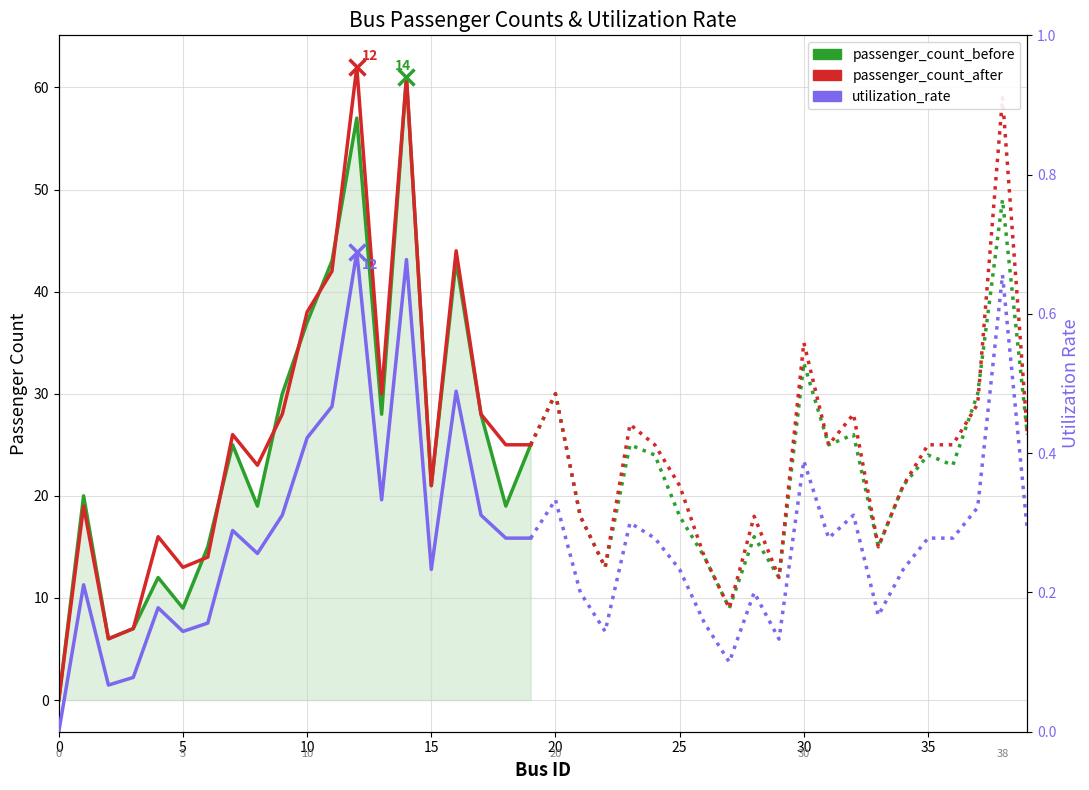

How many values in passenger_count_before are above zero?

19